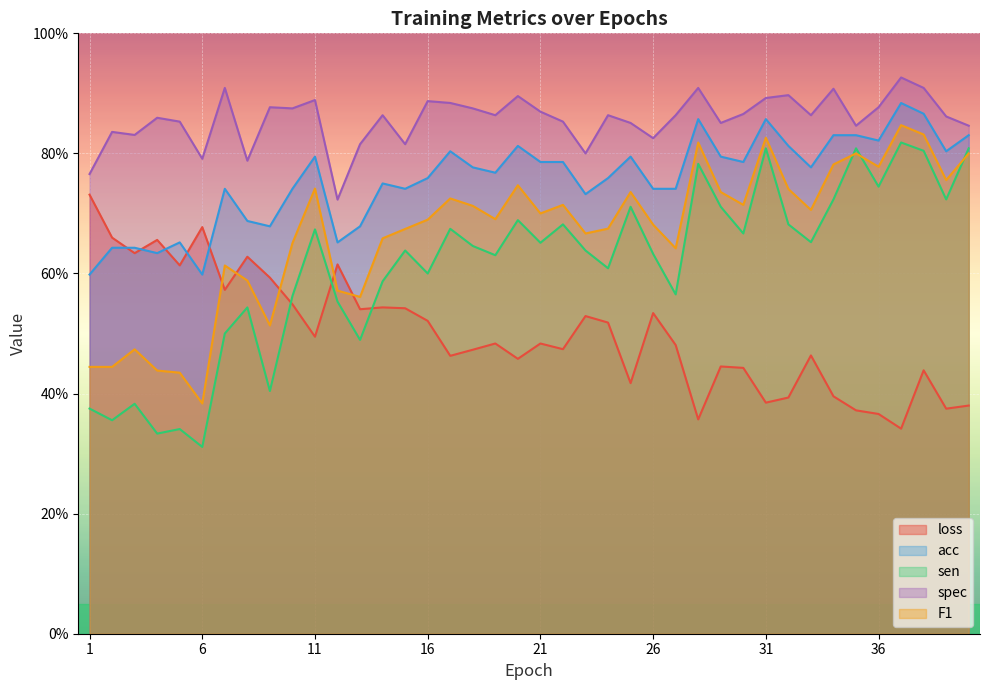

What is the difference between the acc values at 2 and 39?

0.2